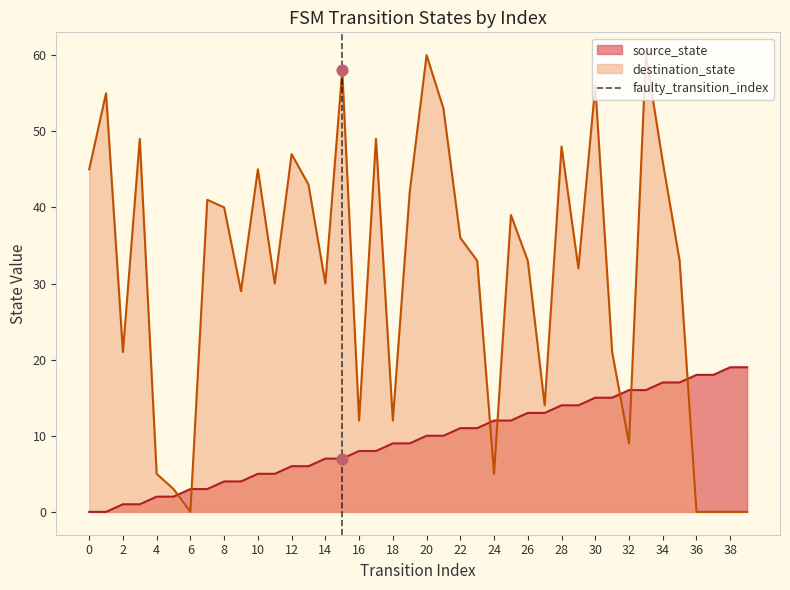

The destination_state series shows 0 at 36. True or false?

True